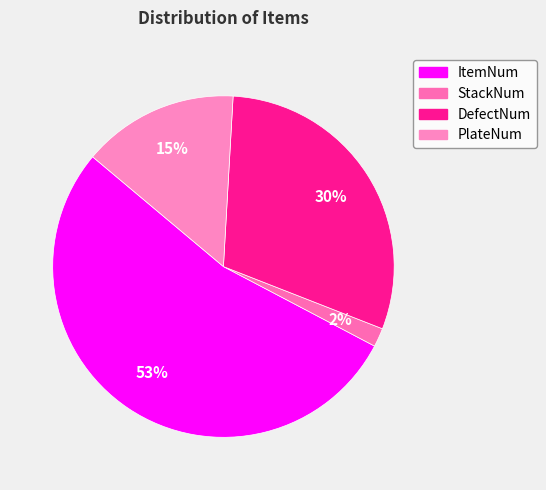

Is it true that PlateNum is 21% of the pie?

False